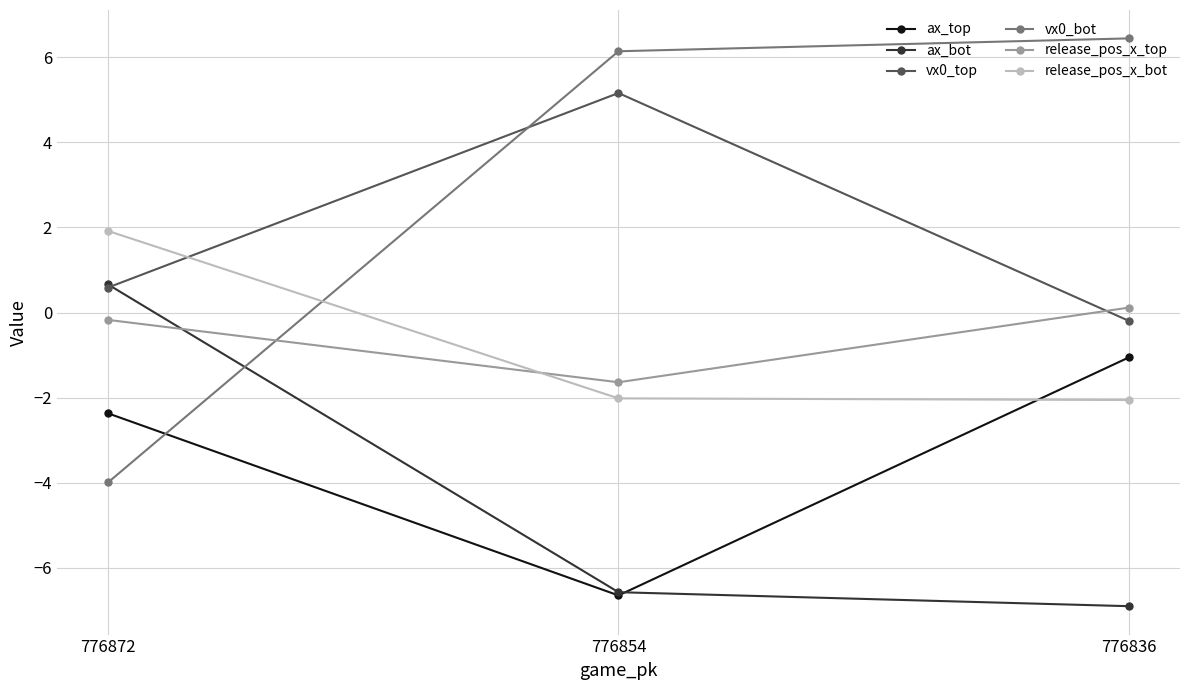

How many values in the vx0_bot series exceed 6?

2